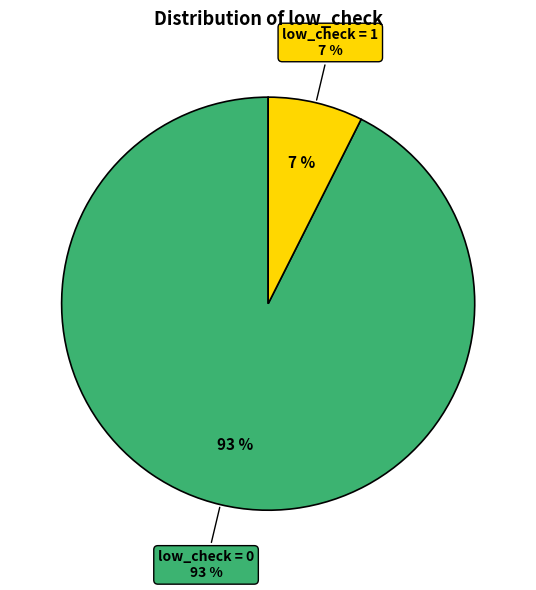

True or false: low_check=0 accounts for 90% of the total.

False